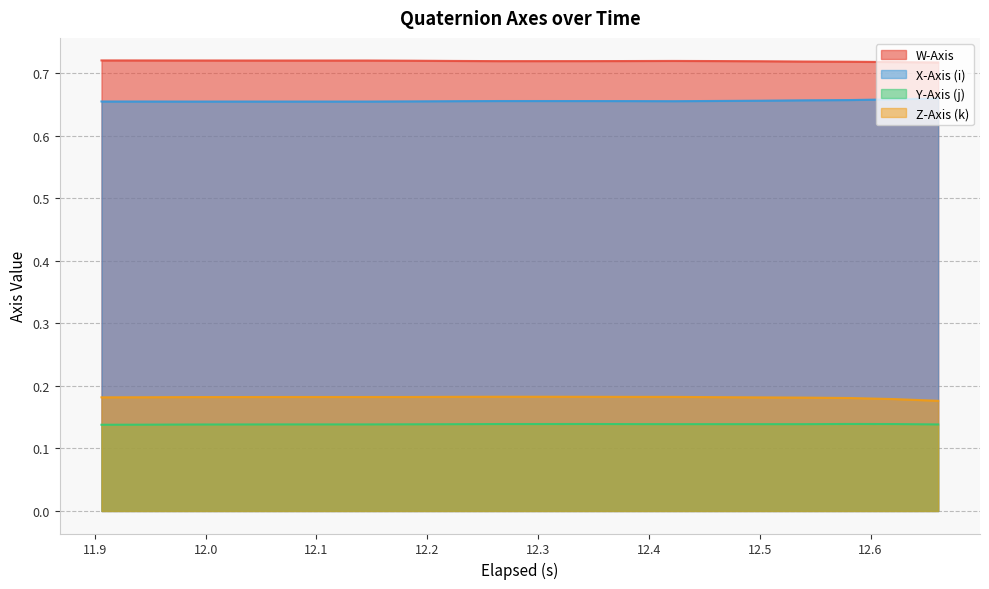

List the series in order of their peak value, highest first.

W-Axis, X-Axis (i), Z-Axis (k), Y-Axis (j)